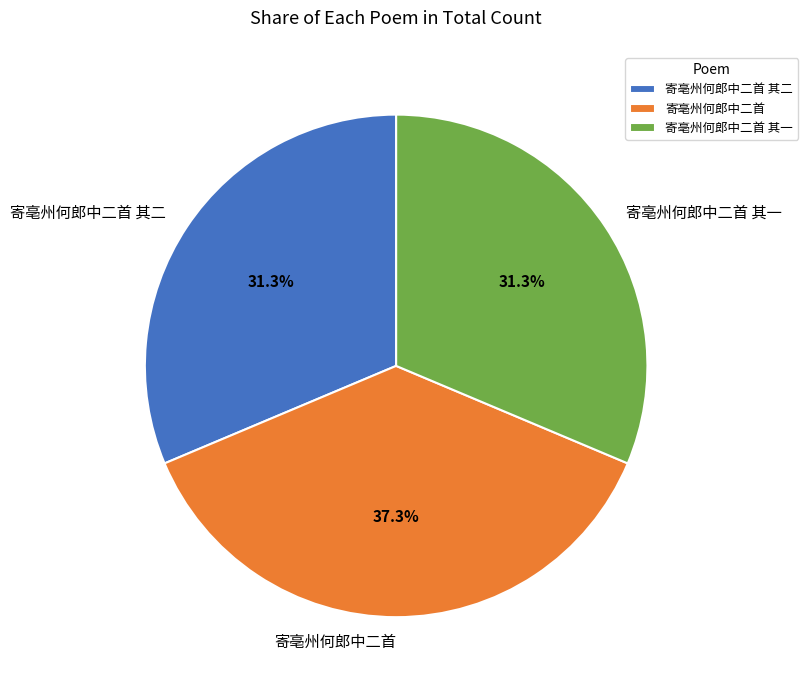

Is there a majority slice in this chart?

No